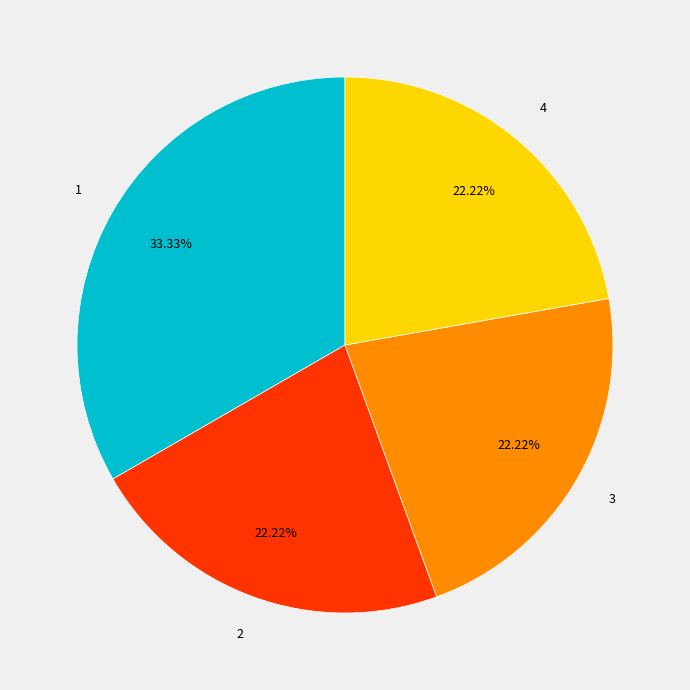

Is there any slice that represents more than half of the pie?

No